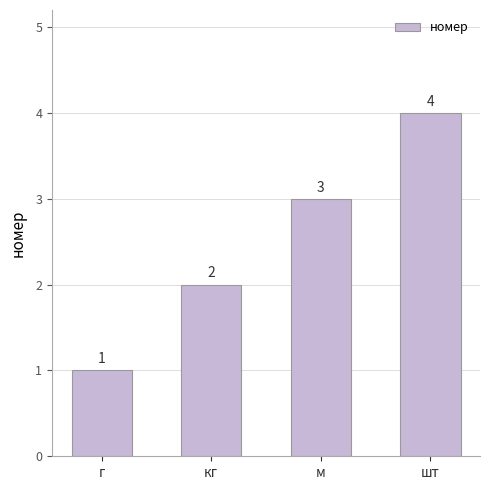

Are the bars grouped side by side (vs. stacked)?

No